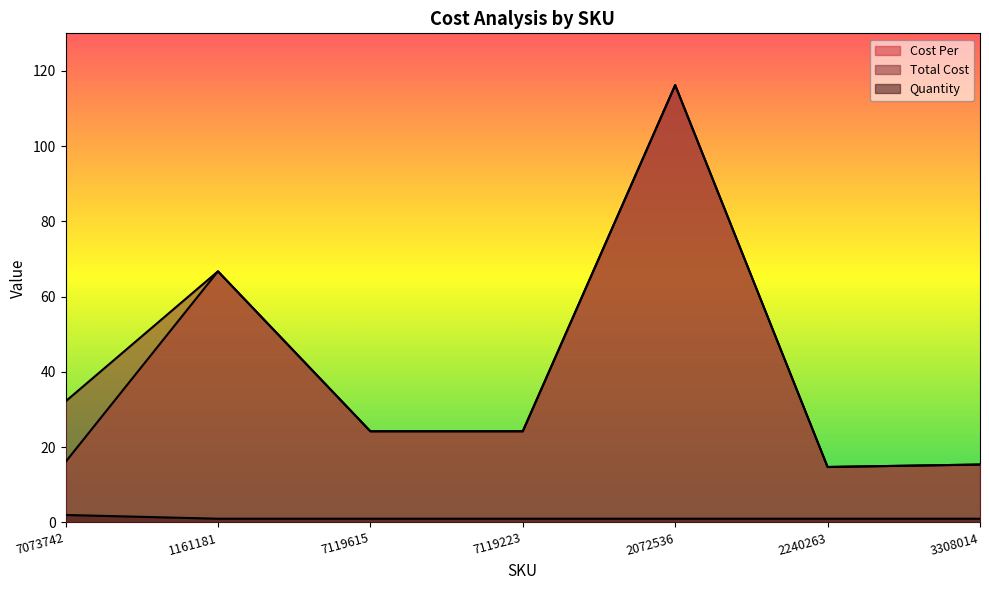

Is the value of Quantity at 2240263 greater than the value of Cost Per at 7119223?

No